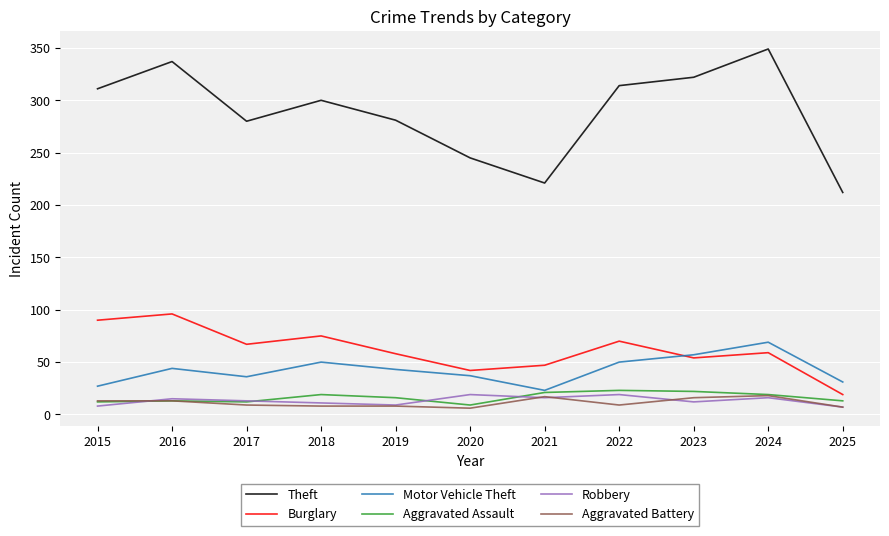

How many lines are shown in the chart?

6